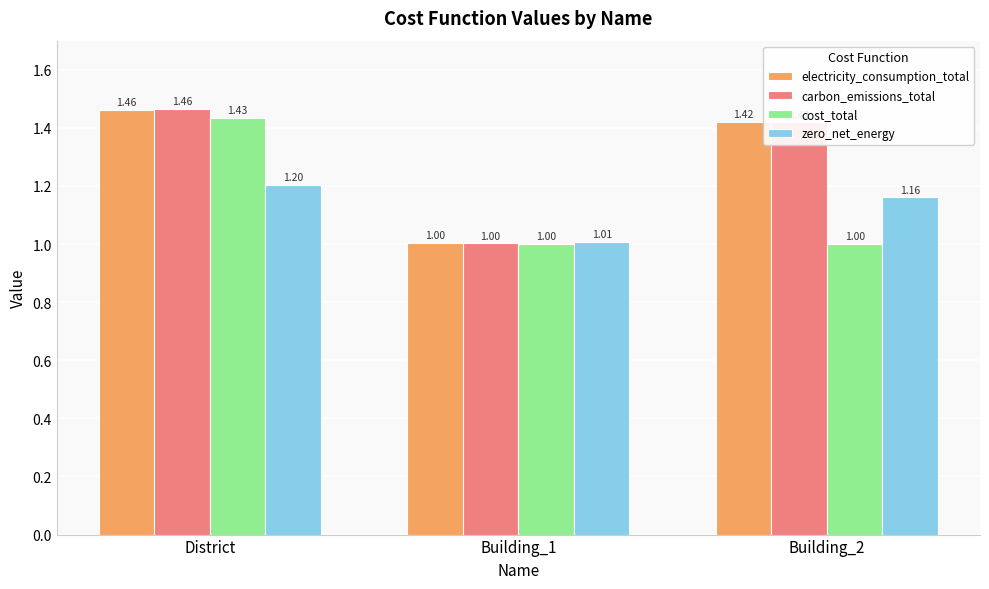

Which category has the highest value in the zero_net_energy series?

District